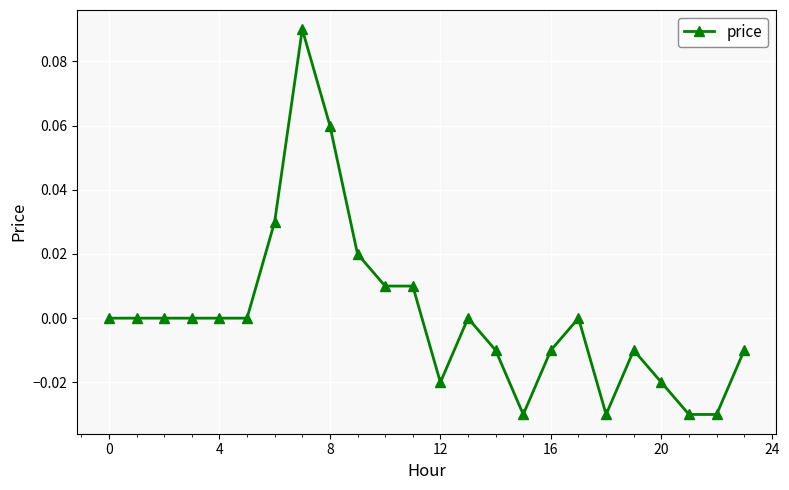

True or false: there are more than 2 points higher than both neighbors.

True